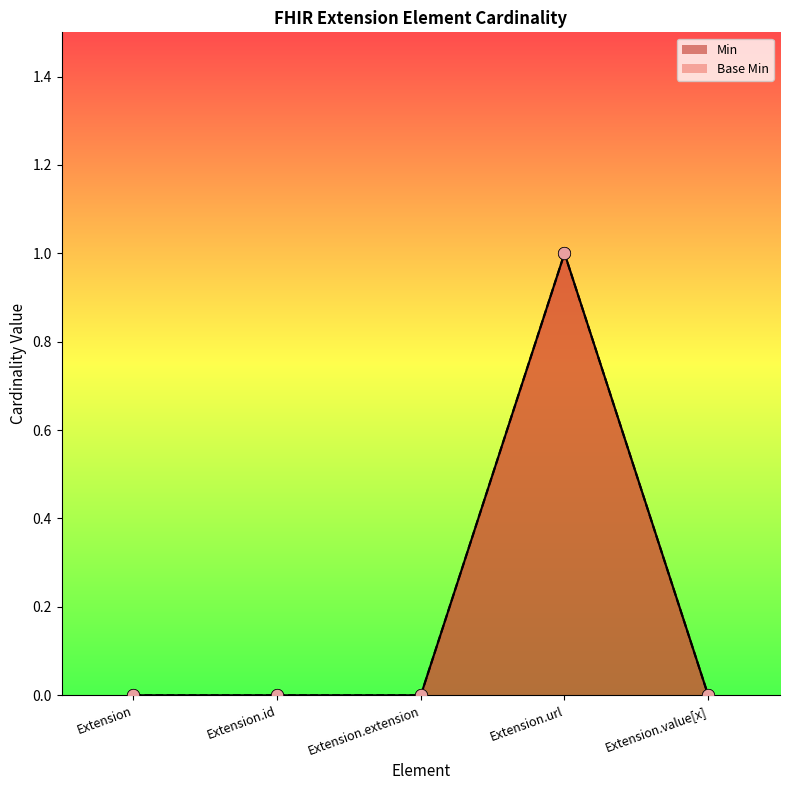

Which series reaches the minimum Y coordinate?

Min